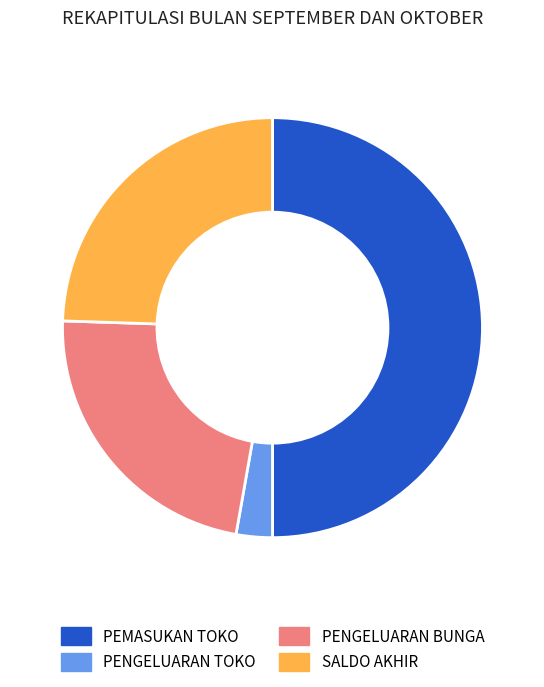

Is the sum of PENGELUARAN BUNGA and PEMASUKAN TOKO greater than half?

Yes